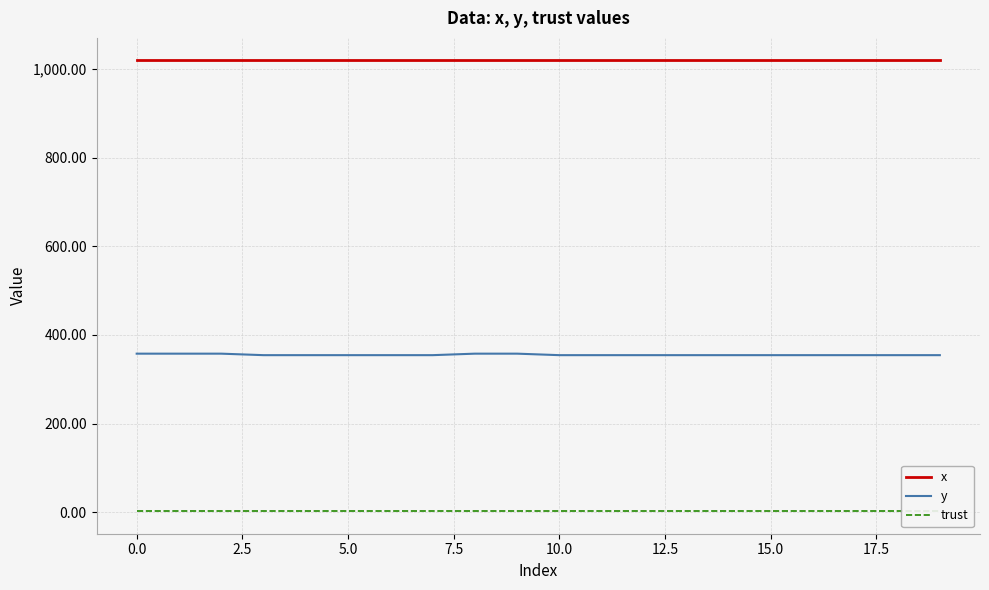

Reading left to right, what are all the values shown in this chart?

x: 1020.0	1020.0	1020.0	1020.0	1020.0	1020.0	1020.0	1020.0	1020.0	1020.0	1020.0	1020.0	1020.0	1020.0	1020.0	1020.0	1020.0	1020.0	1020.0	1020.0
y: 357.8	357.8	357.8	354.4	354.4	354.4	354.4	354.4	357.8	357.8	354.4	354.4	354.4	354.4	354.4	354.4	354.4	354.4	354.4	354.4
trust: 2.0	2.0	2.0	2.0	2.0	2.0	2.0	2.0	2.0	2.0	2.0	2.0	2.0	2.0	2.0	2.0	2.0	2.0	2.0	2.0